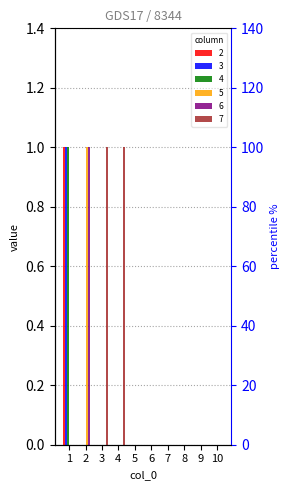

Rank the categories by 5 value from highest to lowest.

2, 1, 3, 4, 5, 6, 7, 8, 9, 10